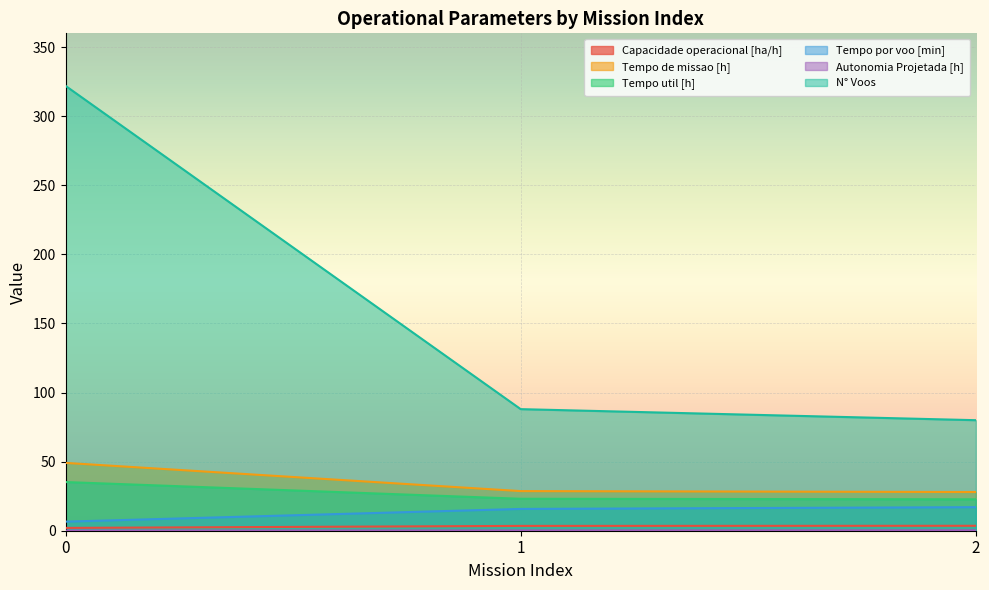

Which series changed the most between 0 and 1?

N° Voos